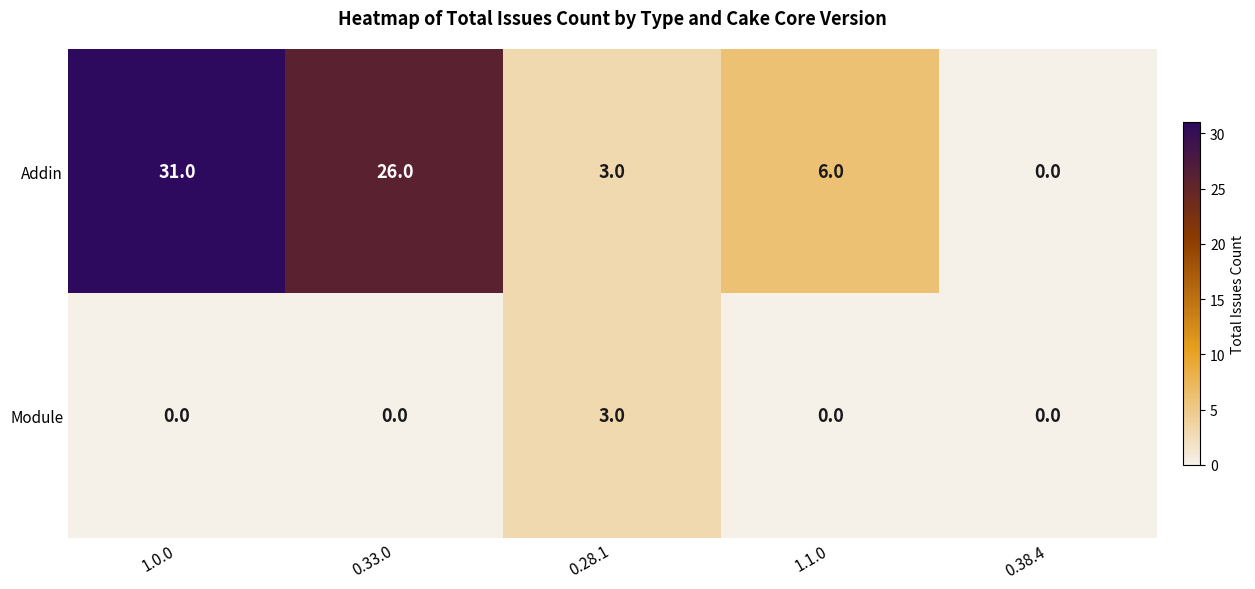

True or false: Addin has a value of 31 at 1.0.0.

True